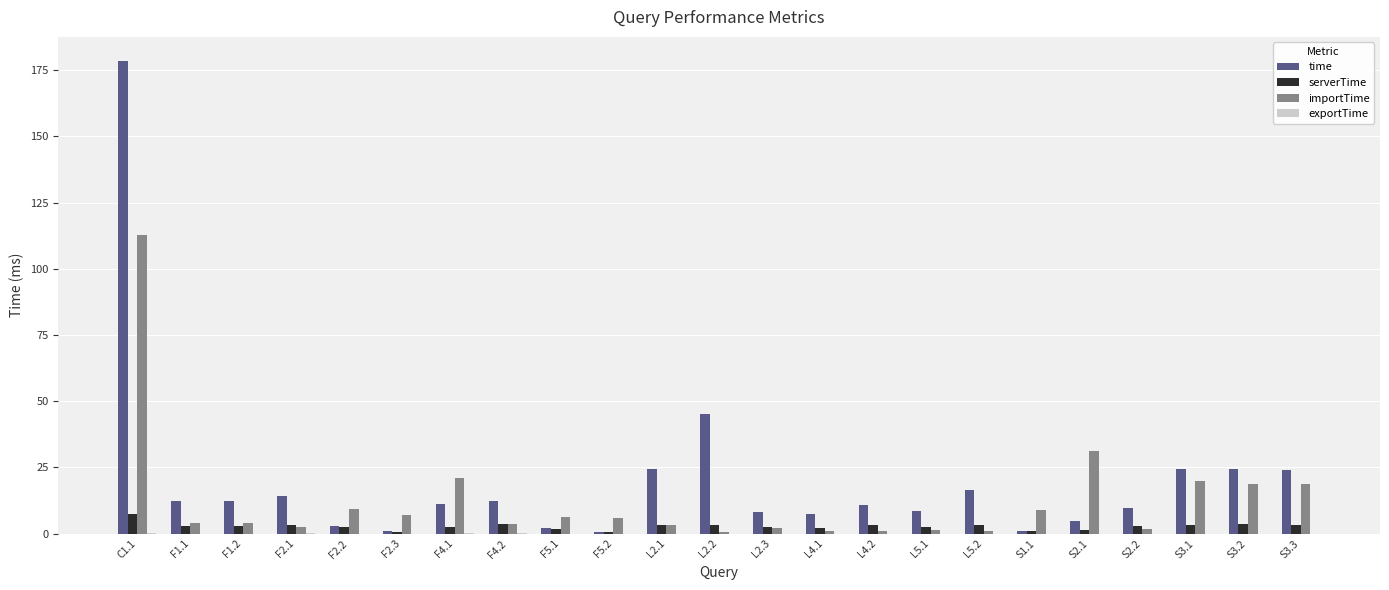

Does the chart contain stacked bars?

No